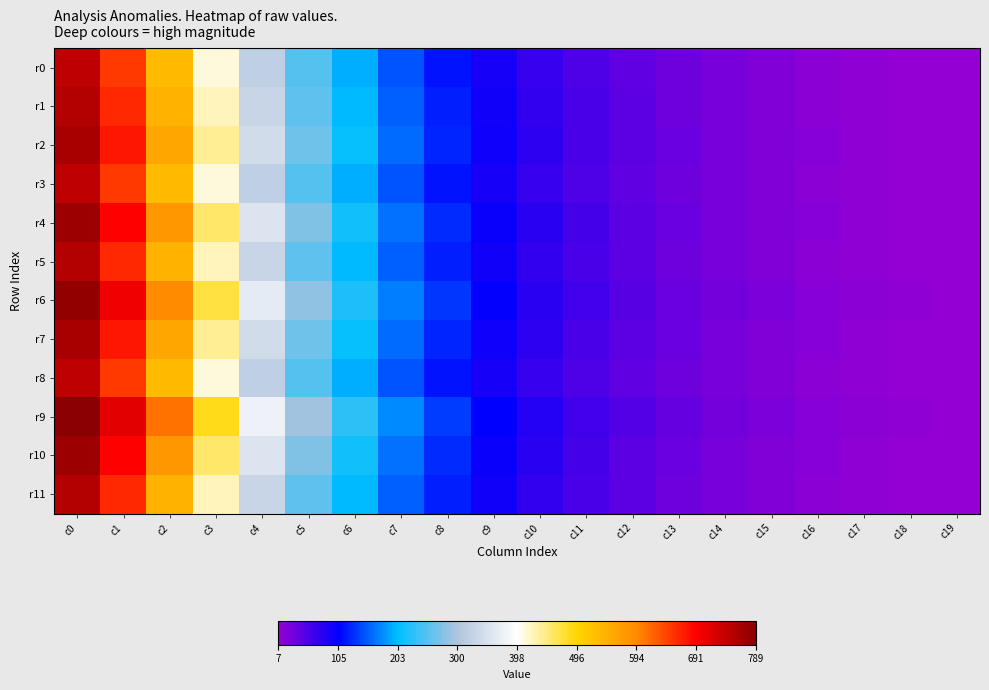

Reading right to left, transcribe all the data shown in this chart.

r0: c19=7.3	c18=9.4	c17=12.1	c16=15.6	c15=20.1	c14=25.9	c13=33.3	c12=42.8	c11=55.1	c10=70.8	c9=91.1	c8=117.2	c7=150.8	c6=193.9	c5=249.5	c4=320.9	c3=412.8	c2=530.0	c1=650.0	c0=744.9
r1: c19=7.6	c18=9.7	c17=12.5	c16=16.1	c15=20.7	c14=26.6	c13=34.3	c12=44.1	c11=56.7	c10=73.0	c9=93.9	c8=120.7	c7=155.3	c6=199.8	c5=257.0	c4=330.6	c3=425.3	c2=544.6	c1=662.7	c0=753.8
r2: c19=7.8	c18=10.0	c17=12.9	c16=16.6	c15=21.4	c14=27.5	c13=35.4	c12=45.5	c11=58.5	c10=75.3	c9=96.8	c8=124.6	c7=160.2	c6=206.1	c5=265.1	c4=341.1	c3=438.7	c2=559.9	c1=675.6	c0=762.7
r3: c19=7.3	c18=9.4	c17=12.1	c16=15.6	c15=20.1	c14=25.9	c13=33.3	c12=42.8	c11=55.1	c10=70.8	c9=91.1	c8=117.2	c7=150.8	c6=193.9	c5=249.5	c4=320.9	c3=412.8	c2=530.0	c1=650.0	c0=744.9
r4: c19=8.1	c18=10.4	c17=13.3	c16=17.2	c15=22.1	c14=28.4	c13=36.5	c12=47.0	c11=60.5	c10=77.8	c9=100.0	c8=128.7	c7=165.6	c6=213.0	c5=274.0	c4=352.4	c3=453.3	c2=575.8	c1=688.7	c0=771.5
r5: c19=7.6	c18=9.7	c17=12.5	c16=16.1	c15=20.7	c14=26.6	c13=34.3	c12=44.1	c11=56.7	c10=73.0	c9=93.9	c8=120.7	c7=155.3	c6=199.8	c5=257.0	c4=330.6	c3=425.3	c2=544.6	c1=662.7	c0=753.8
r6: c19=8.3	c18=10.7	c17=13.8	c16=17.8	c15=22.9	c14=29.4	c13=37.8	c12=48.6	c11=62.6	c10=80.5	c9=103.5	c8=133.2	c7=171.3	c6=220.4	c5=283.5	c4=364.8	c3=469.2	c2=592.3	c1=701.9	c0=780.3
r7: c19=7.8	c18=10.0	c17=12.9	c16=16.6	c15=21.4	c14=27.5	c13=35.4	c12=45.5	c11=58.5	c10=75.3	c9=96.8	c8=124.6	c7=160.2	c6=206.1	c5=265.1	c4=341.1	c3=438.7	c2=559.9	c1=675.6	c0=762.7
r8: c19=7.3	c18=9.4	c17=12.1	c16=15.6	c15=20.1	c14=25.9	c13=33.3	c12=42.8	c11=55.1	c10=70.8	c9=91.1	c8=117.2	c7=150.8	c6=193.9	c5=249.5	c4=320.9	c3=412.8	c2=530.0	c1=650.0	c0=744.9
r9: c19=8.7	c18=11.1	c17=14.3	c16=18.4	c15=23.7	c14=30.5	c13=39.2	c12=50.4	c11=64.9	c10=83.5	c9=107.4	c8=138.1	c7=177.7	c6=228.5	c5=294.0	c4=378.2	c3=486.5	c2=609.6	c1=715.2	c0=788.9
r10: c19=8.1	c18=10.4	c17=13.3	c16=17.2	c15=22.1	c14=28.4	c13=36.5	c12=47.0	c11=60.5	c10=77.8	c9=100.0	c8=128.7	c7=165.6	c6=213.0	c5=274.0	c4=352.4	c3=453.3	c2=575.8	c1=688.7	c0=771.5
r11: c19=7.6	c18=9.7	c17=12.5	c16=16.1	c15=20.7	c14=26.6	c13=34.3	c12=44.1	c11=56.7	c10=73.0	c9=93.9	c8=120.7	c7=155.3	c6=199.8	c5=257.0	c4=330.6	c3=425.3	c2=544.6	c1=662.7	c0=753.8